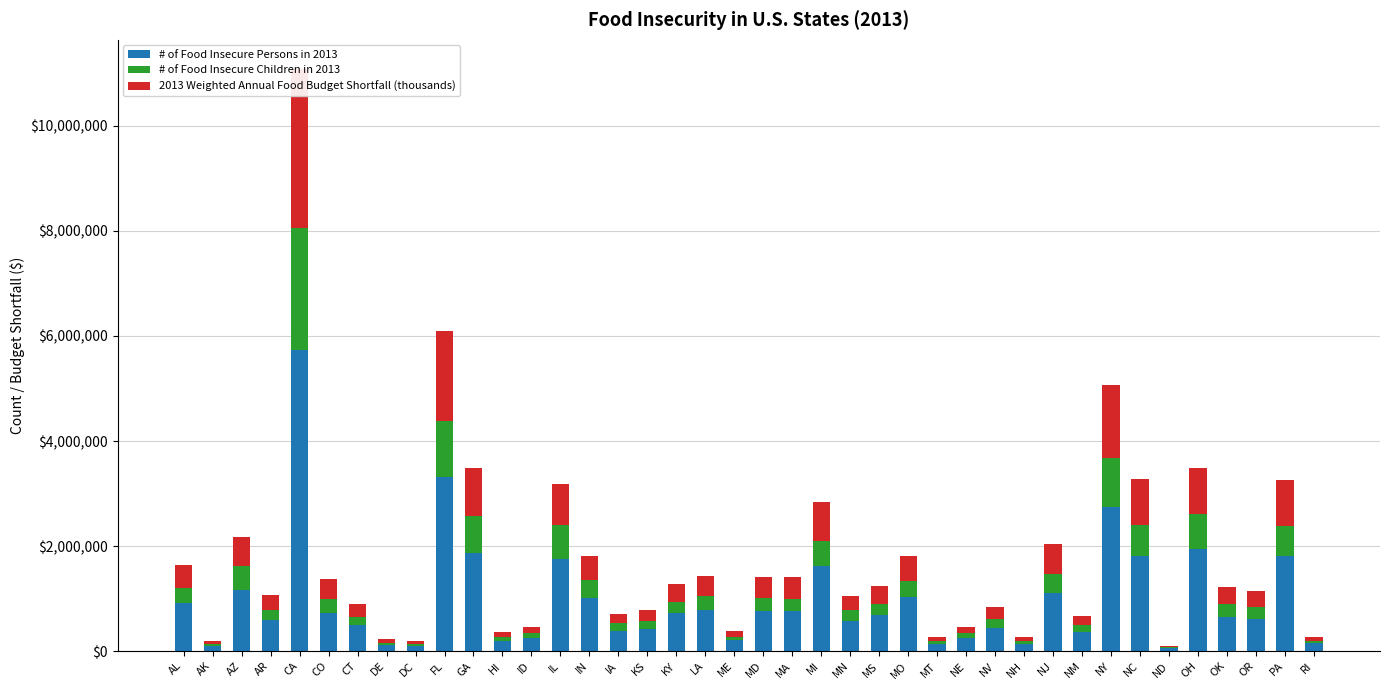

Which series has the largest total across all categories?

# of Food Insecure Persons in 2013